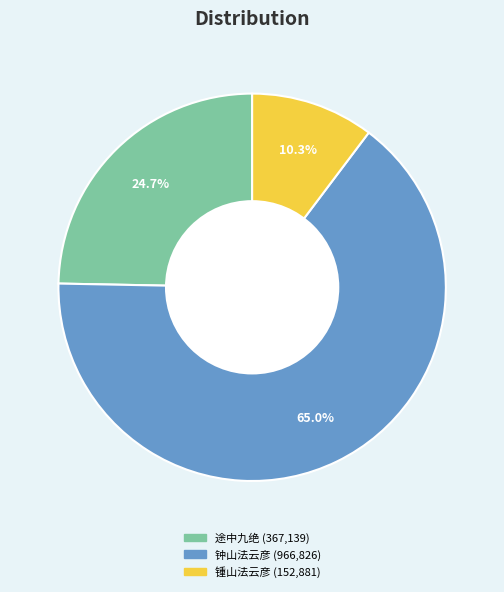

Does any single category account for the majority?

Yes